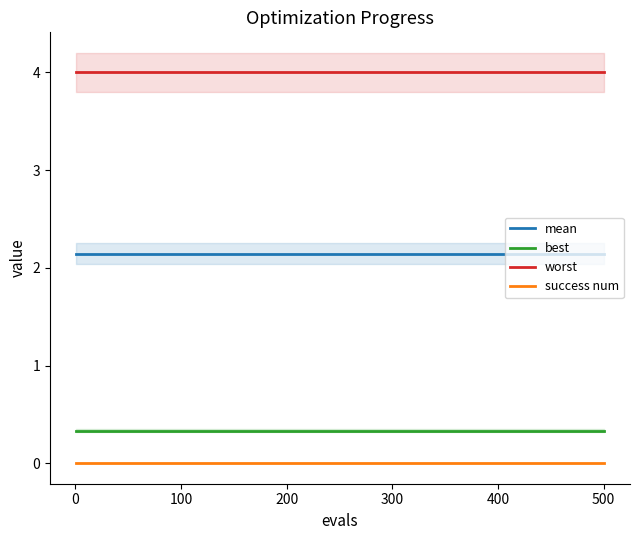

The value of success num at 300 is 0.0. True or false?

True